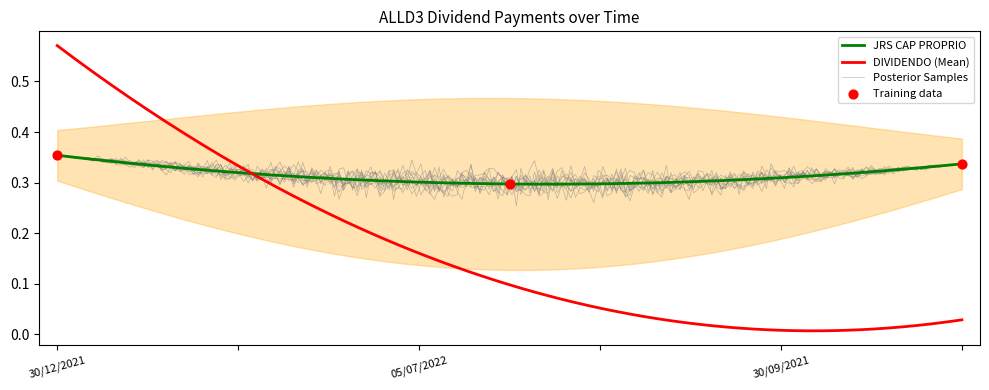

Is the value of DIVIDENDO at 30/09/2021 greater than the value of Annual Total at 30/12/2021?

No